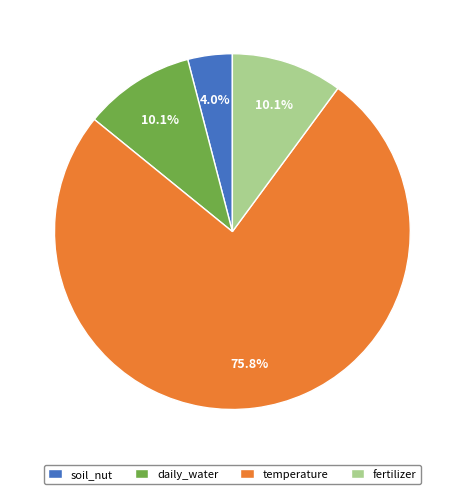

How many segments does this pie chart have?

4